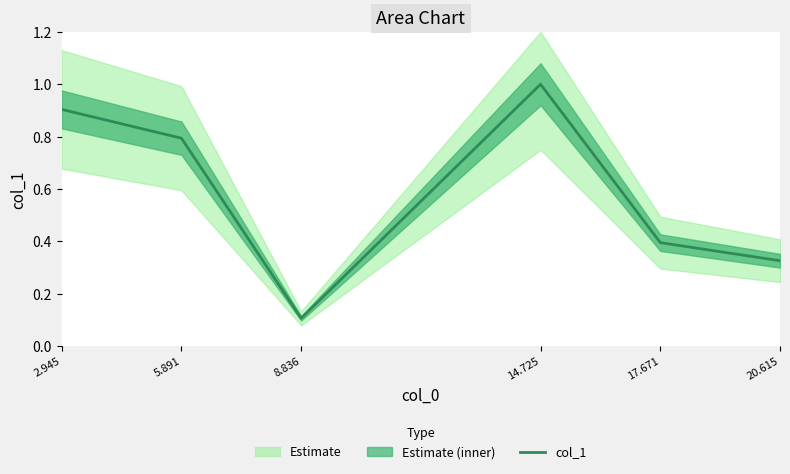

What is the difference between the values at 14.725 and 5.891?

0.2